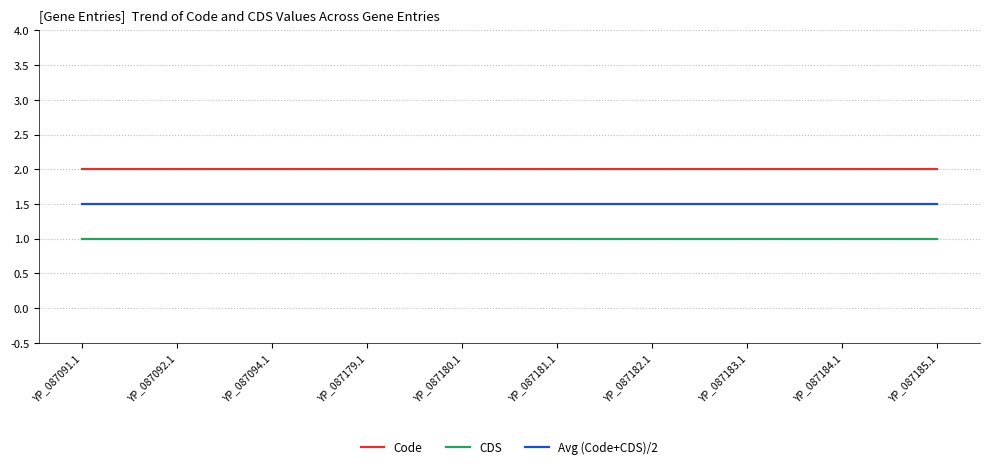

Reading left to right, extract all data points from this chart.

Code: YP_087091.1=2.0	YP_087092.1=2.0	YP_087094.1=2.0	YP_087179.1=2.0	YP_087180.1=2.0	YP_087181.1=2.0	YP_087182.1=2.0	YP_087183.1=2.0	YP_087184.1=2.0	YP_087185.1=2.0
CDS: YP_087091.1=1.0	YP_087092.1=1.0	YP_087094.1=1.0	YP_087179.1=1.0	YP_087180.1=1.0	YP_087181.1=1.0	YP_087182.1=1.0	YP_087183.1=1.0	YP_087184.1=1.0	YP_087185.1=1.0
Avg (Code+CDS)/2: YP_087091.1=1.5	YP_087092.1=1.5	YP_087094.1=1.5	YP_087179.1=1.5	YP_087180.1=1.5	YP_087181.1=1.5	YP_087182.1=1.5	YP_087183.1=1.5	YP_087184.1=1.5	YP_087185.1=1.5